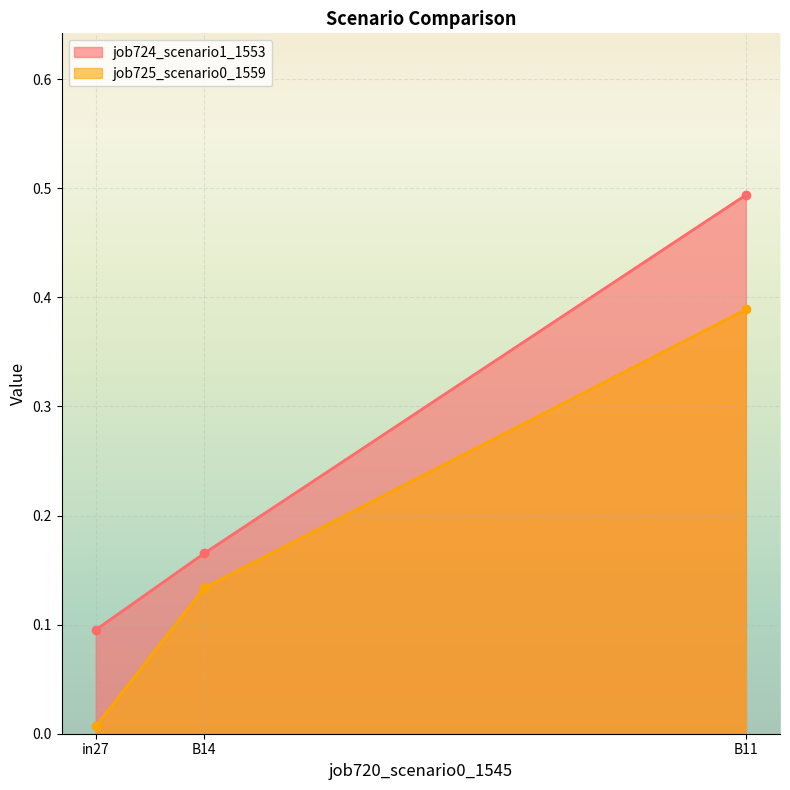

At which category is the sum across all series the highest?

B11